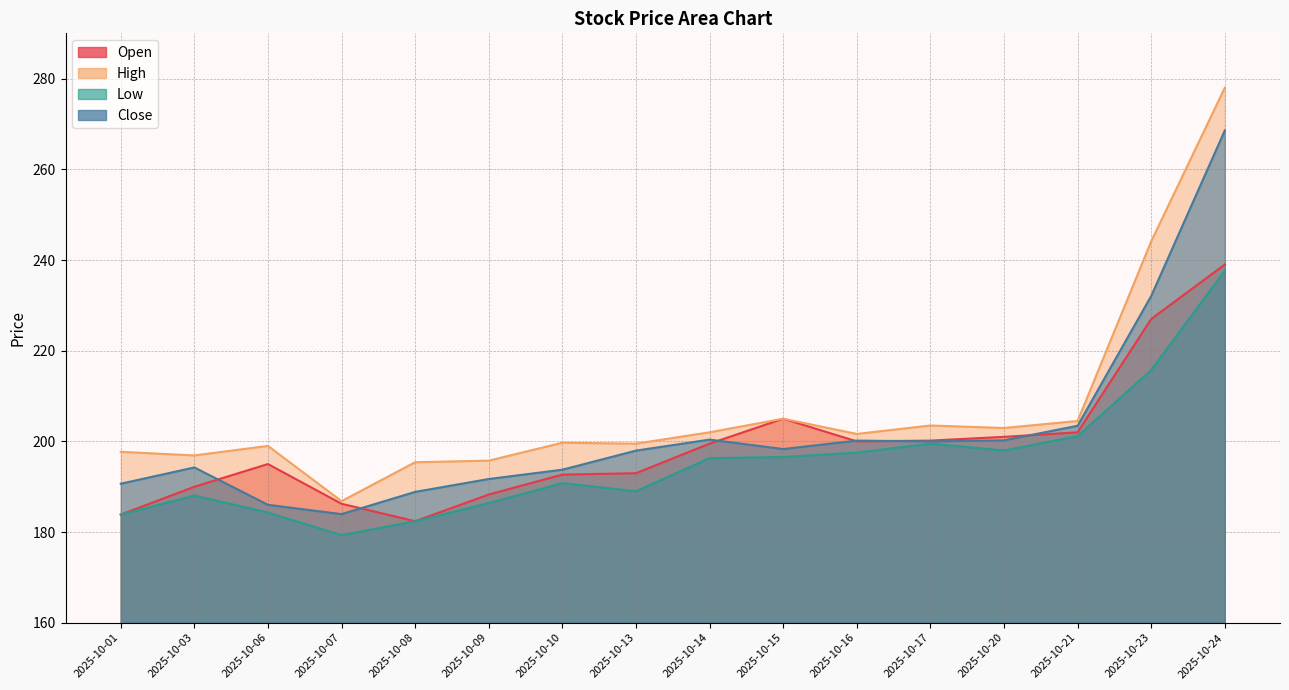

What is the total value across all series at 2025-10-15?

804.9